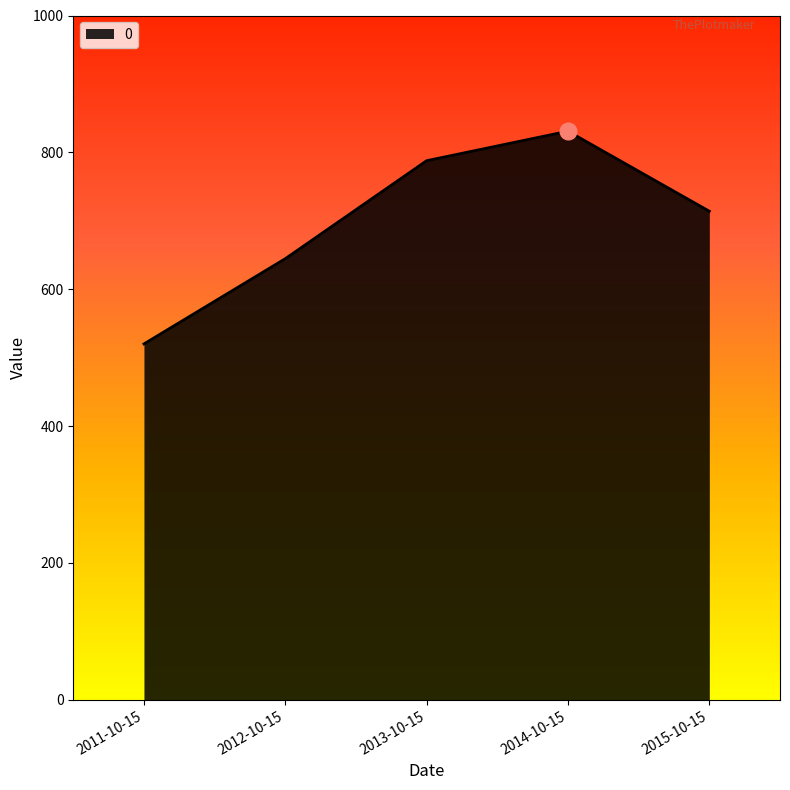

What is the ratio of the value at 2011-10-15 to the value at 2015-10-15?

0.7